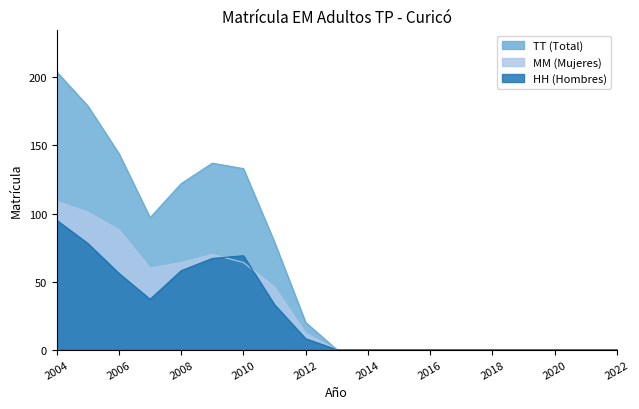

What is the value of the HH point at the 2nd from the left?

78